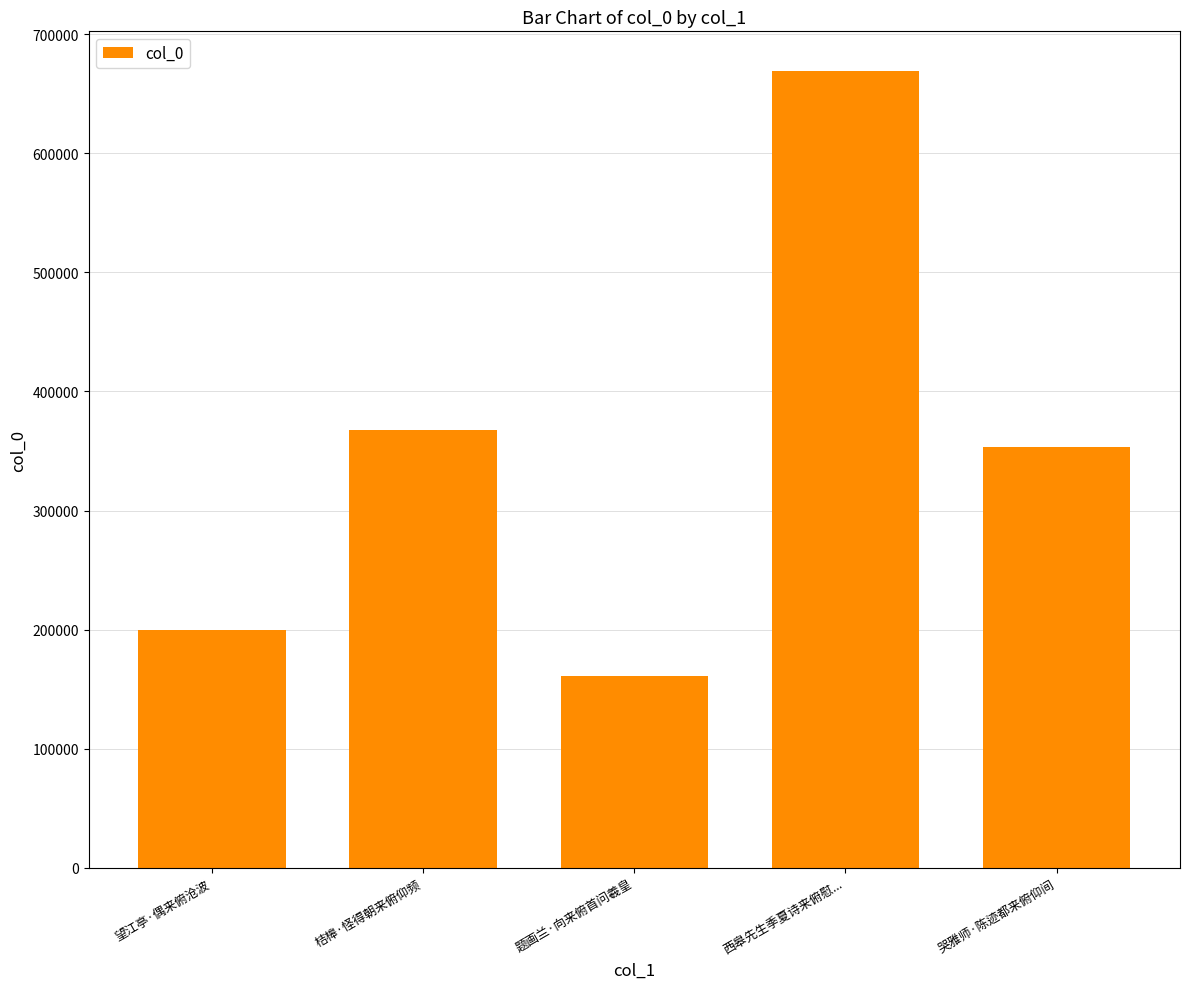

How many bars are there in total?

5